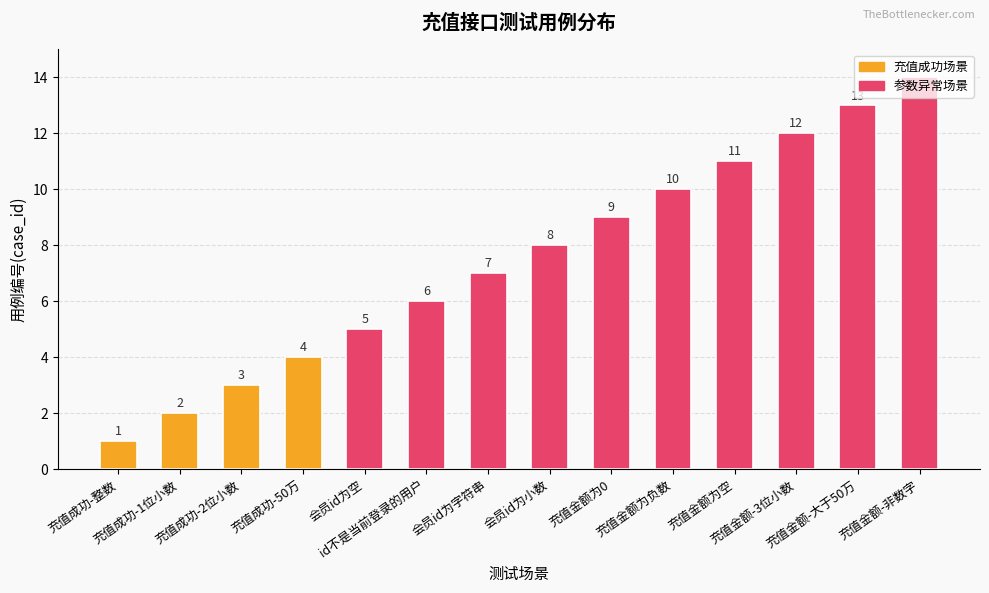

Between 充值金额为空 and 充值成功-1位小数, which is larger?

充值金额为空